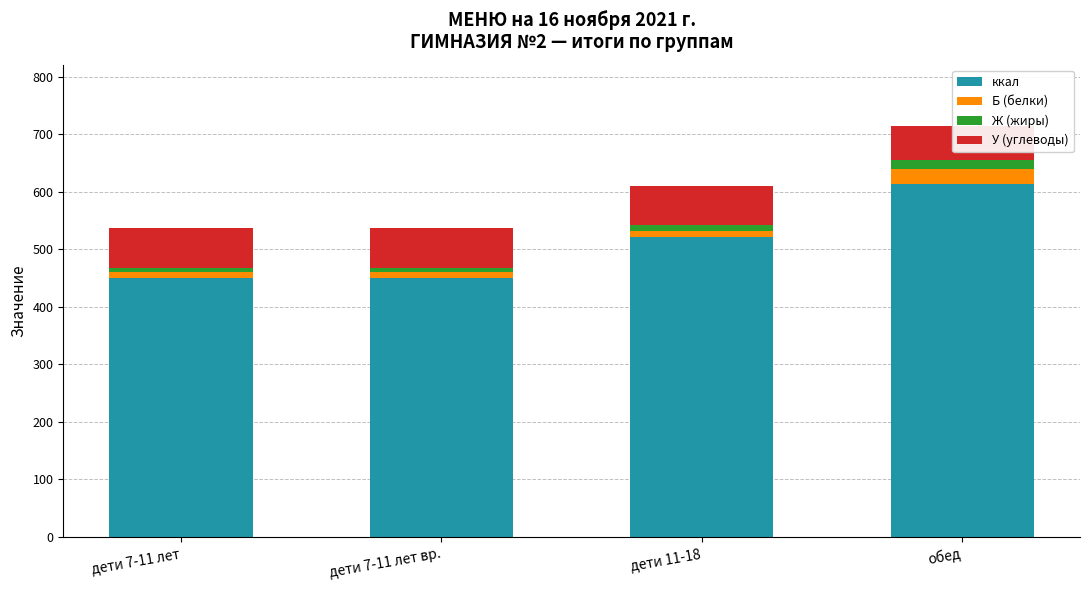

How many bars are there in total?

16